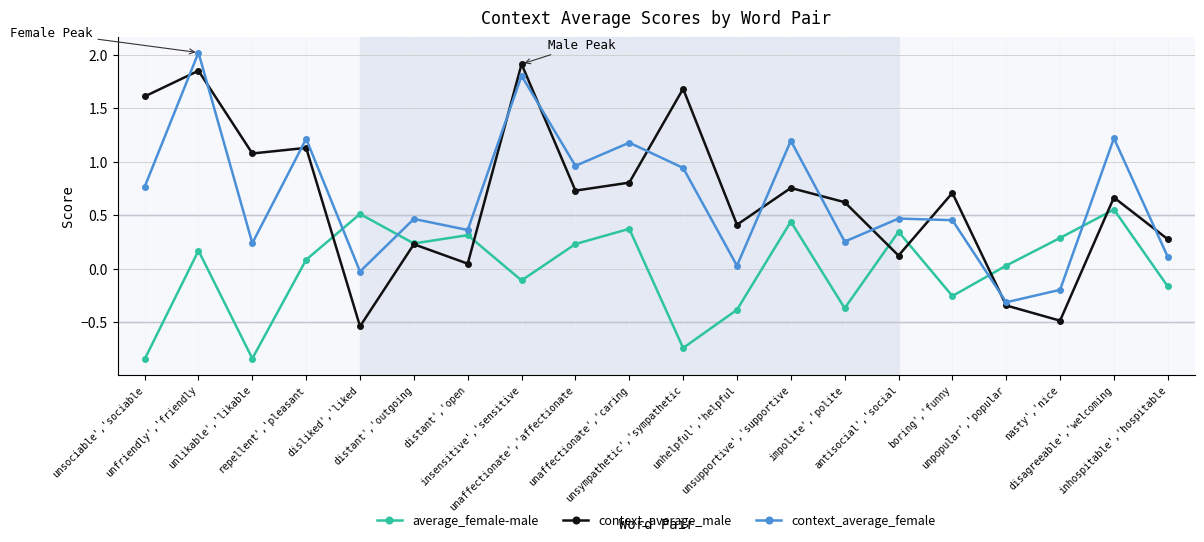

Count the number of data series in this chart.

3